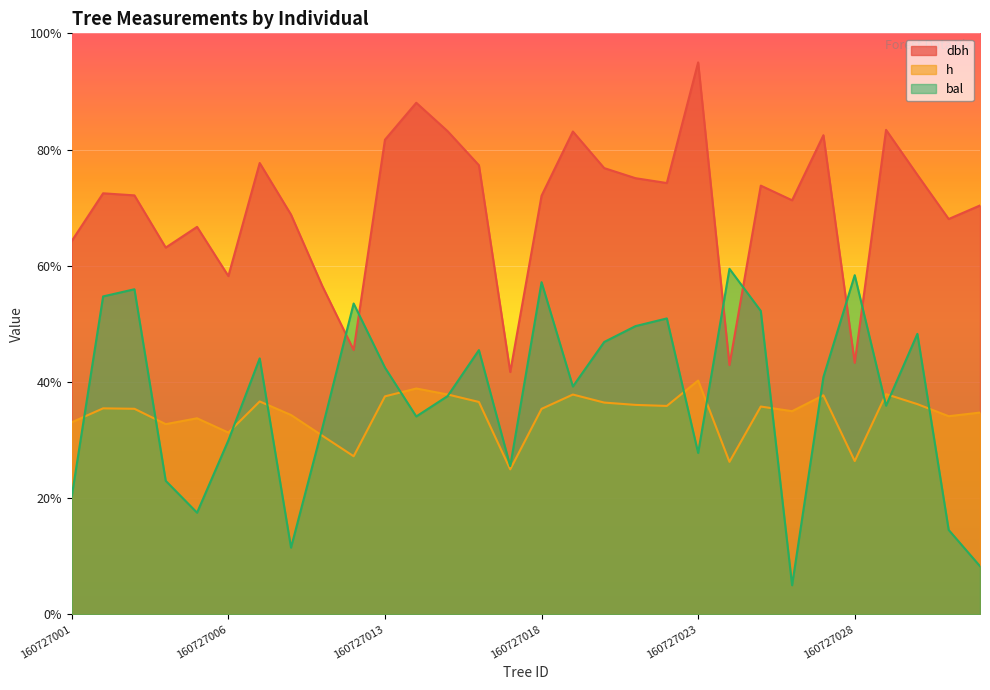

What is the sum of the dbh values at 160727019 and 160727032?

153.5